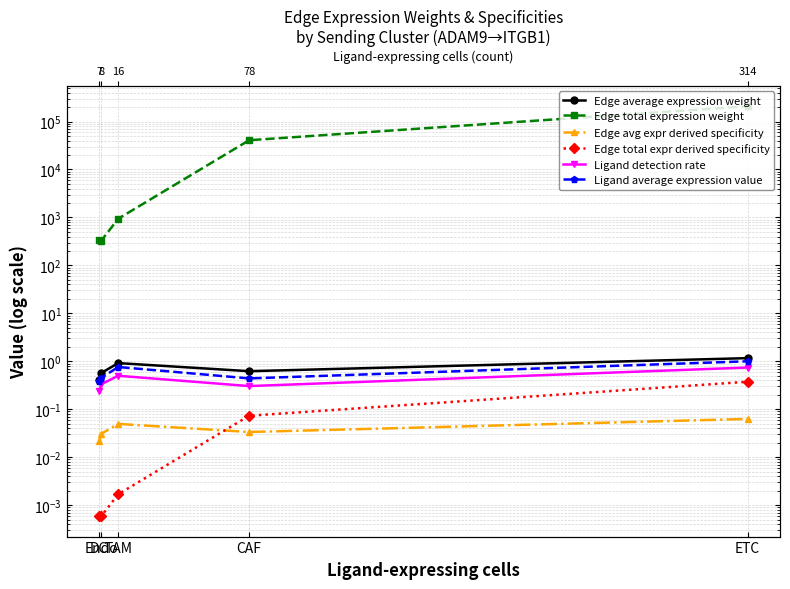

In Edge avg expr derived specificity, how many points are lower than both neighbors (excluding endpoints)?

1